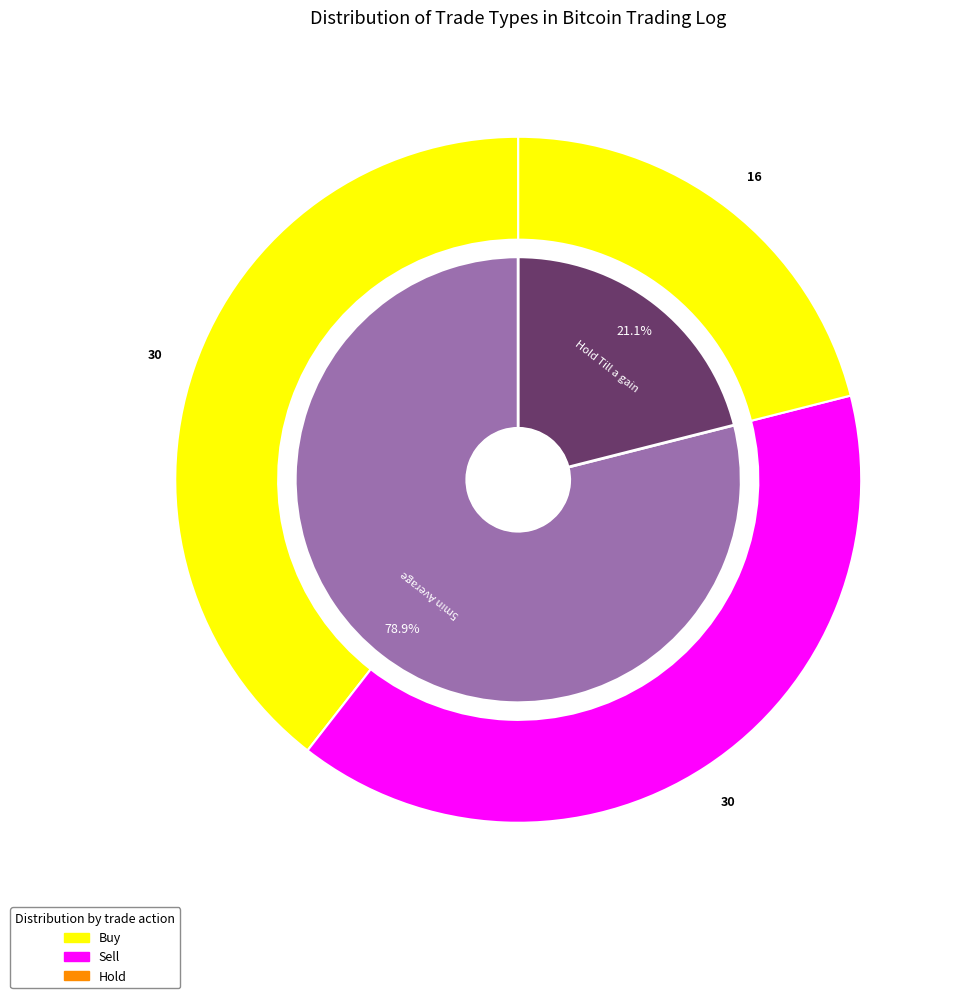

To the nearest percent, what is the average slice percentage?

50%